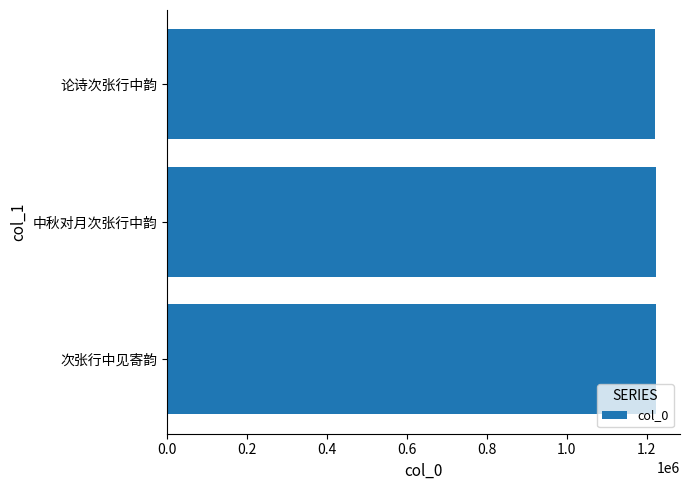

What is the minimum value shown in the chart?

1221405